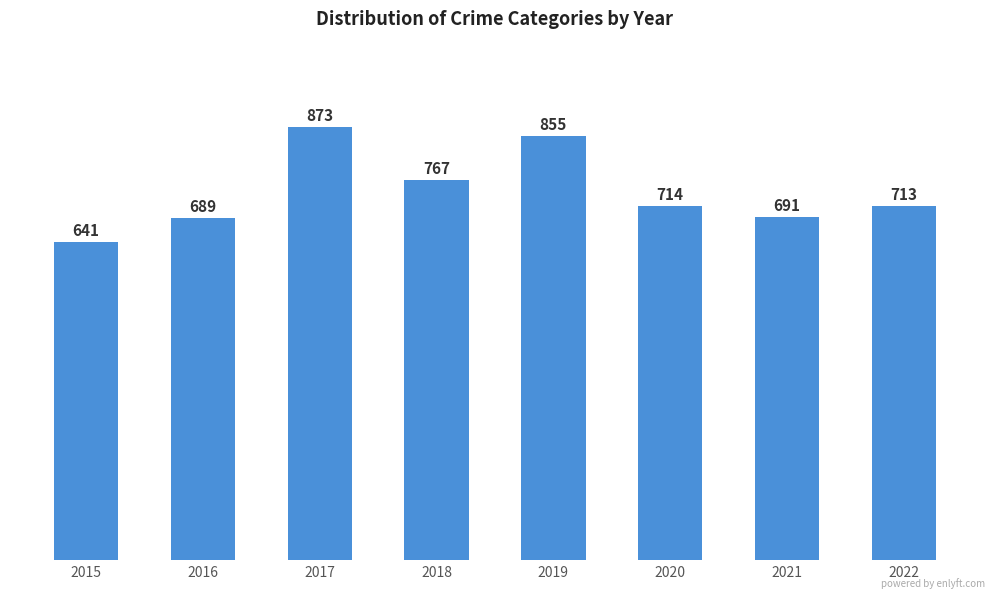

What is the sum of all values?

5943